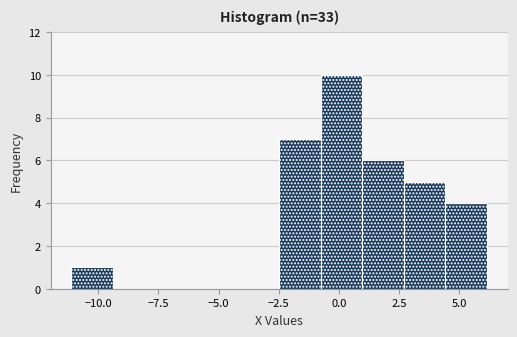

Around what value on the x-axis is the tallest bar? Give the approximate position of its centre, as read against the axis.

0.0